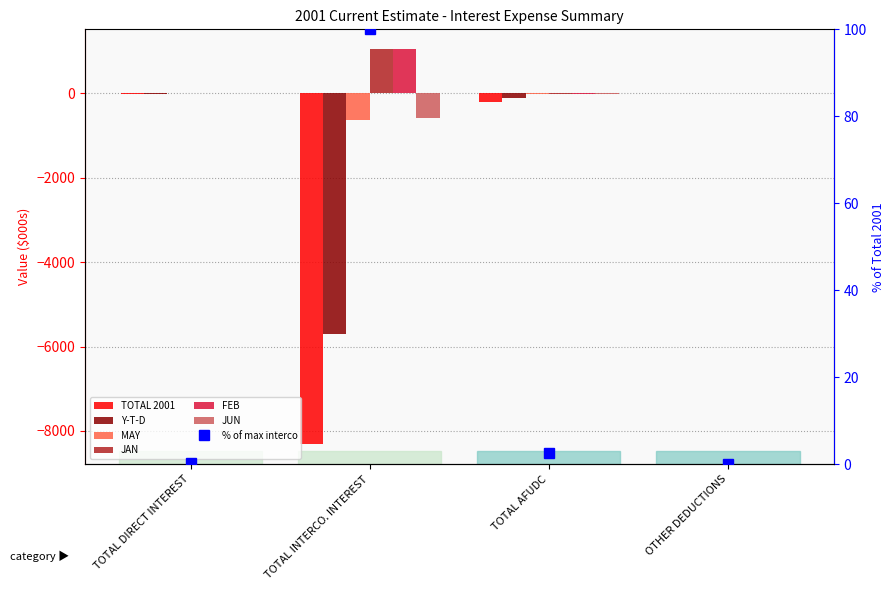

What is the difference between the maximum and minimum values in the FEB series?

1054.0